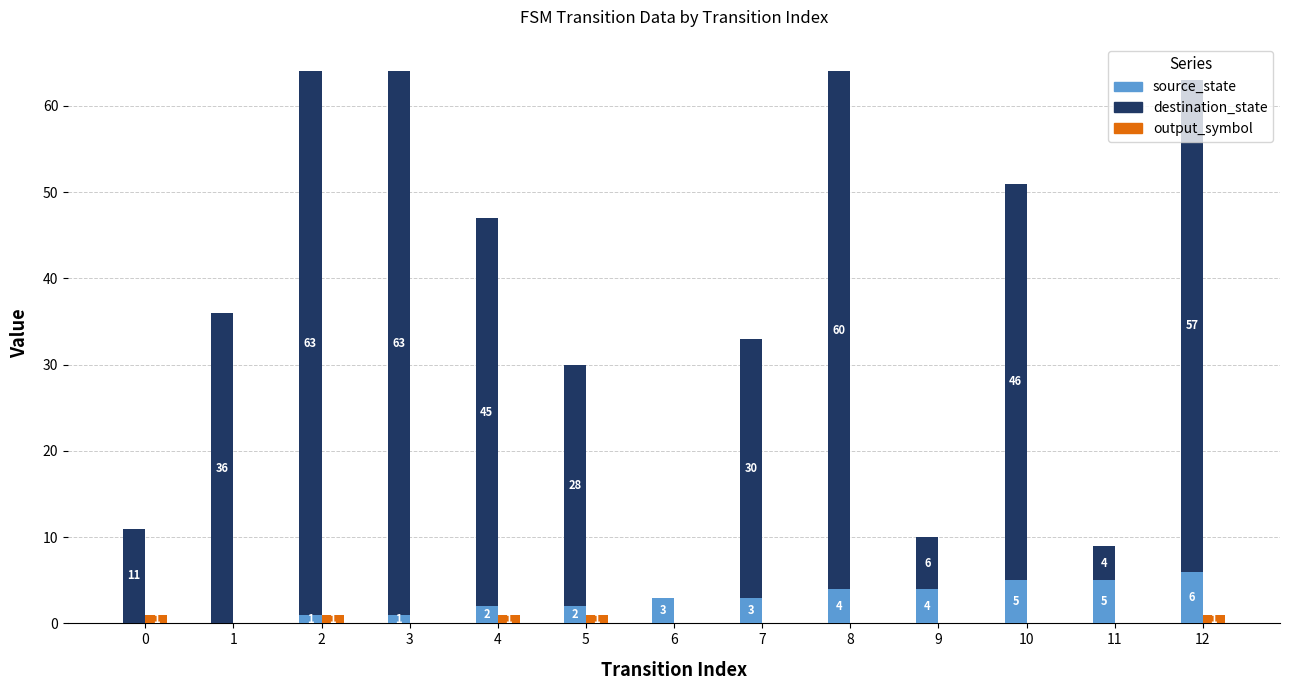

Which series has the largest total across all categories?

destination_state